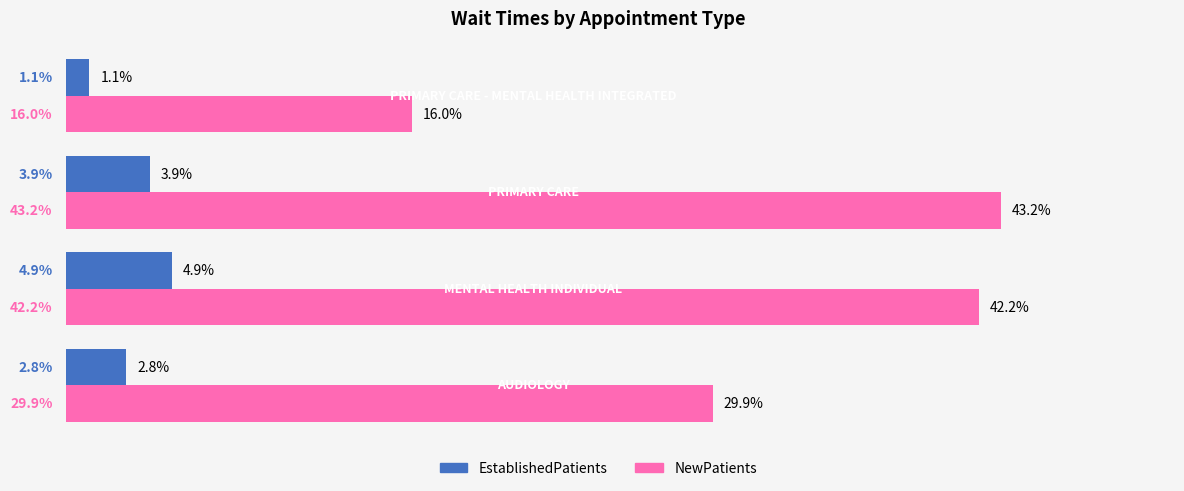

Rank the series by their maximum value, from highest to lowest.

NewPatients, EstablishedPatients